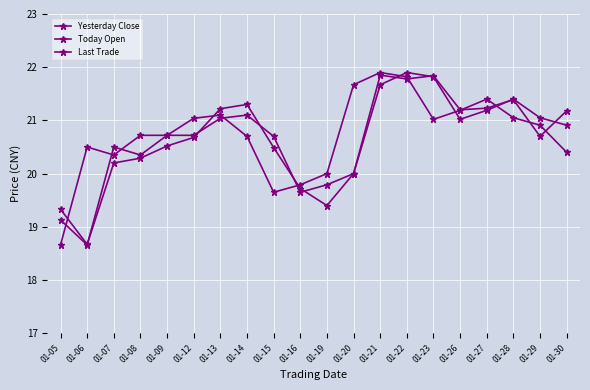

Which series has the largest range (max minus min)?

Yesterday Close